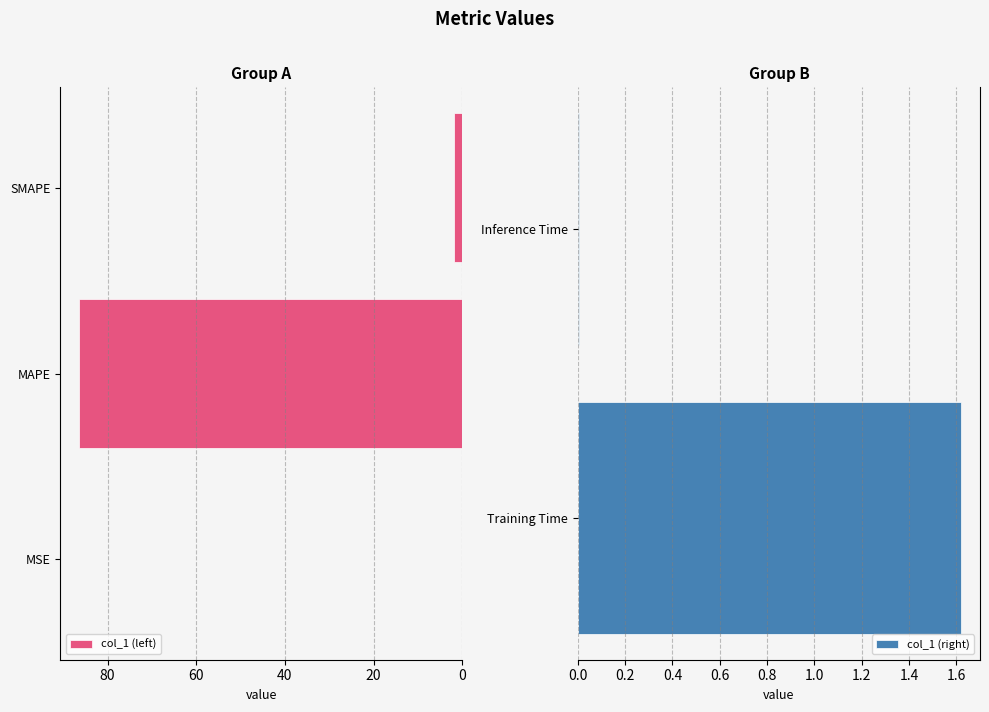

What is the maximum value shown in the chart?

86.4